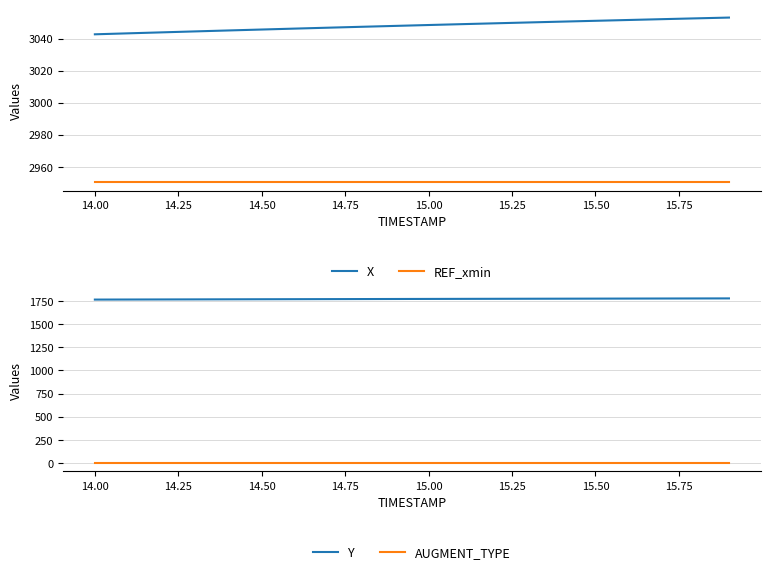

True or false: REF_xmin and X cross at least once.

False